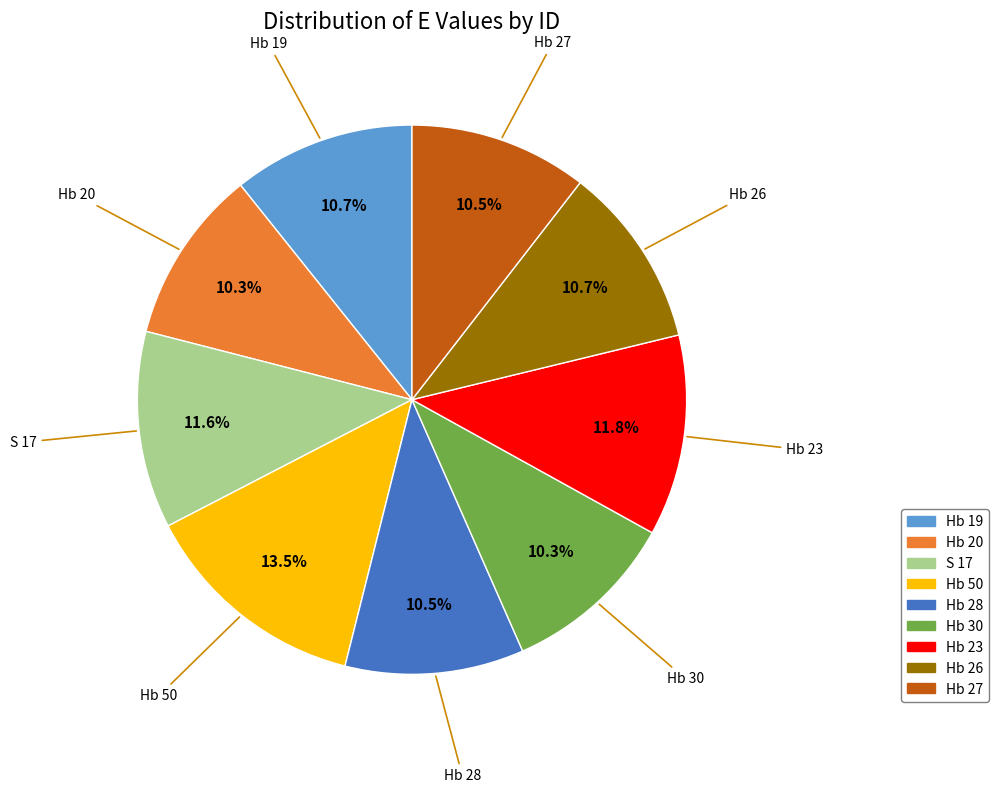

Does S 17 represent more than half of the total?

No